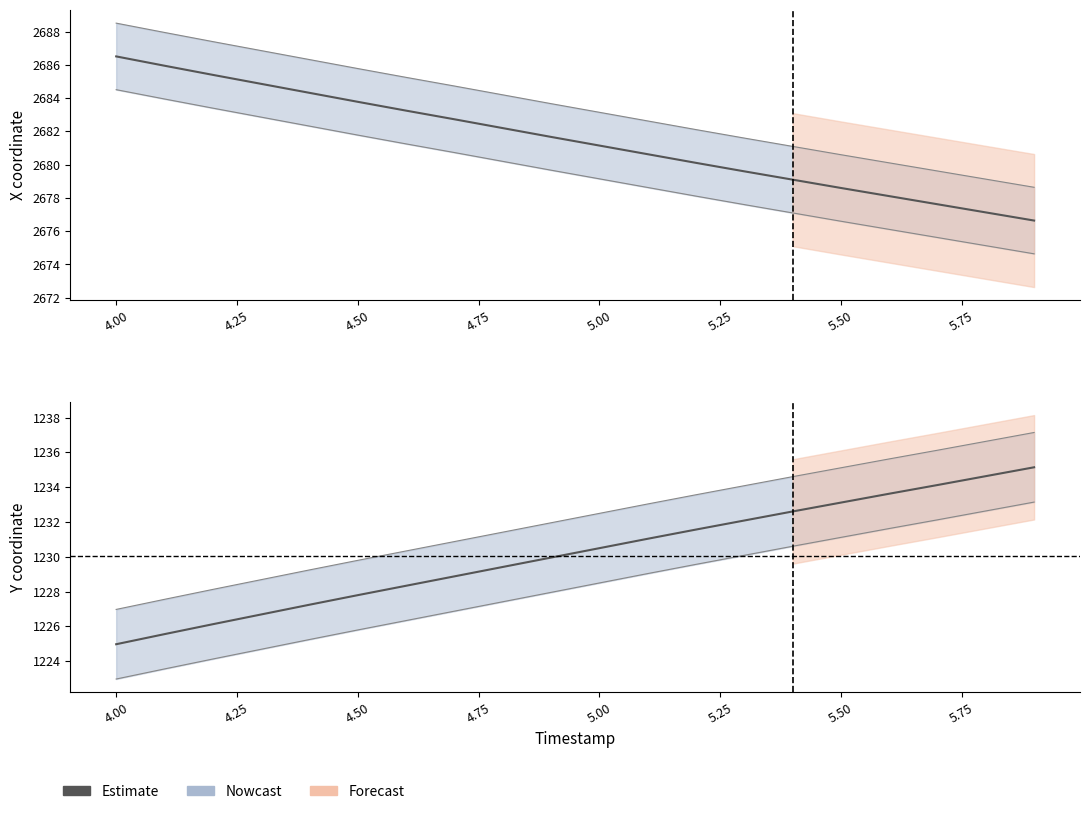

How many data points are less than 1230?

10